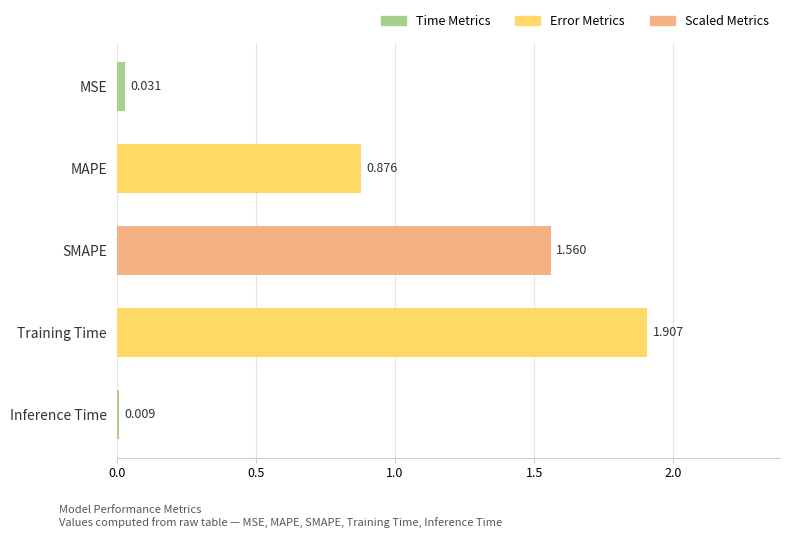

Which has a higher value, Training Time or SMAPE?

Training Time